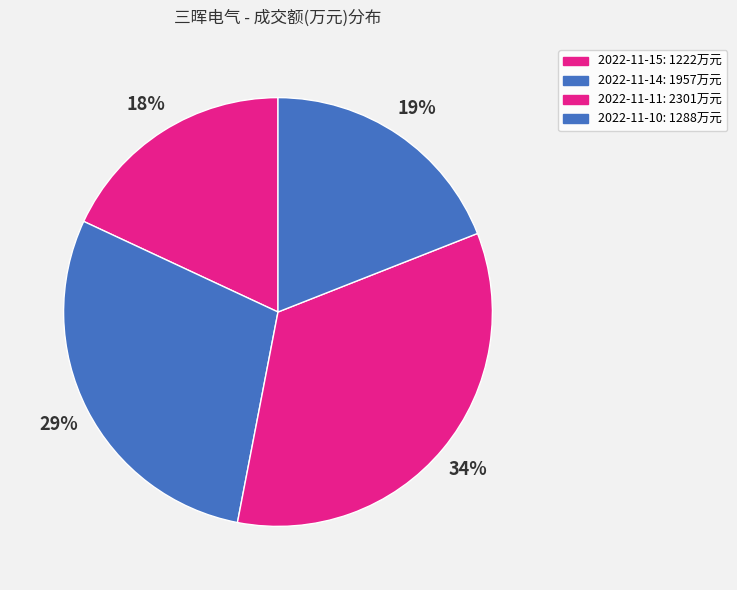

Is it true that 2022-11-14 is 44% of the pie?

False